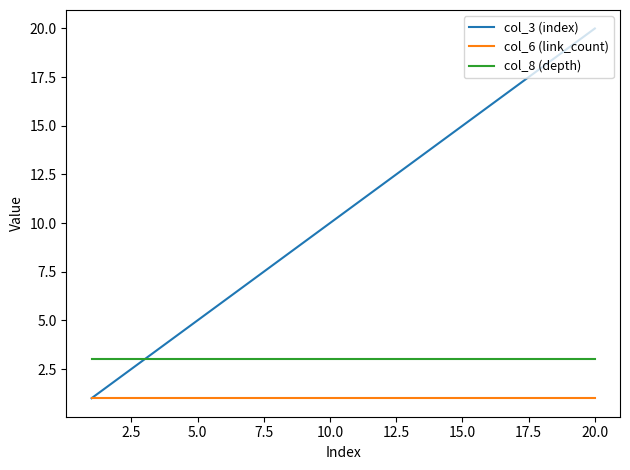

Rank the series by their average value, from lowest to highest.

col_6 (link_count), col_8 (depth), col_3 (index)